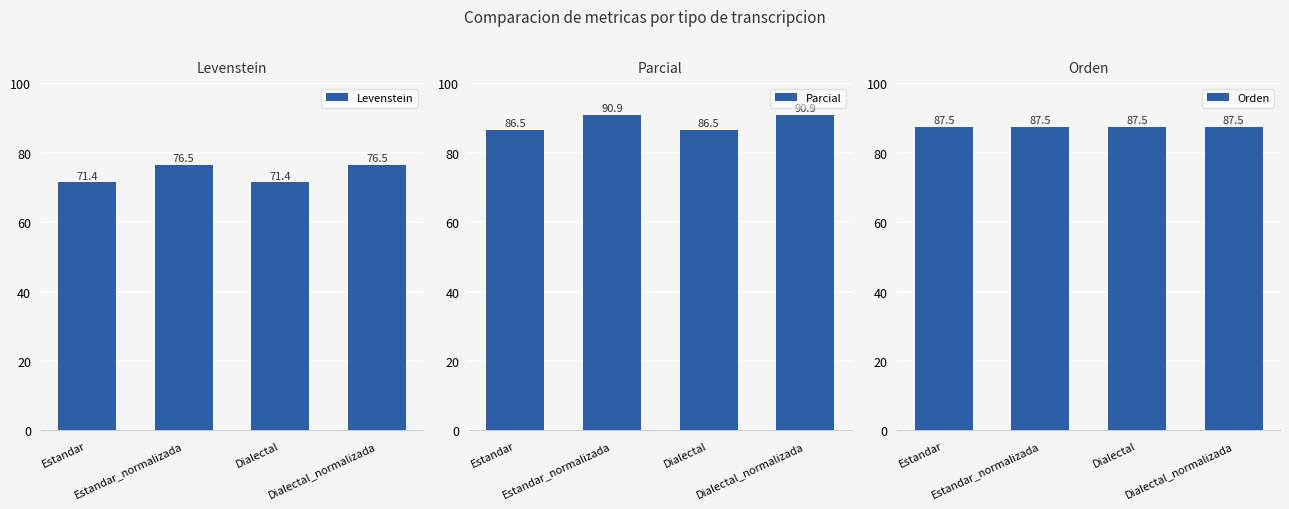

What is the sum of the Orden values at Dialectal and Dialectal_normalizada?

175.0